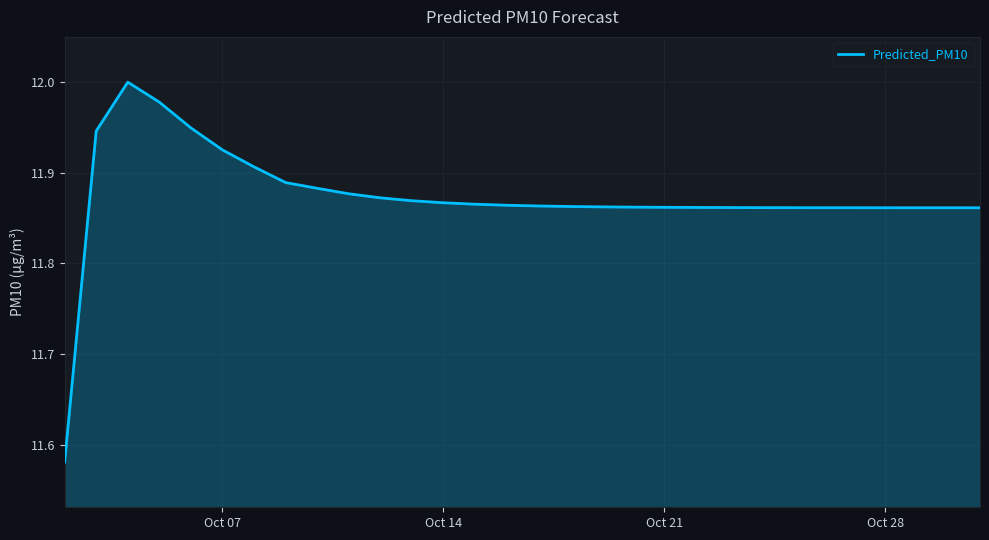

What is the difference between the maximum and minimum values?

0.4